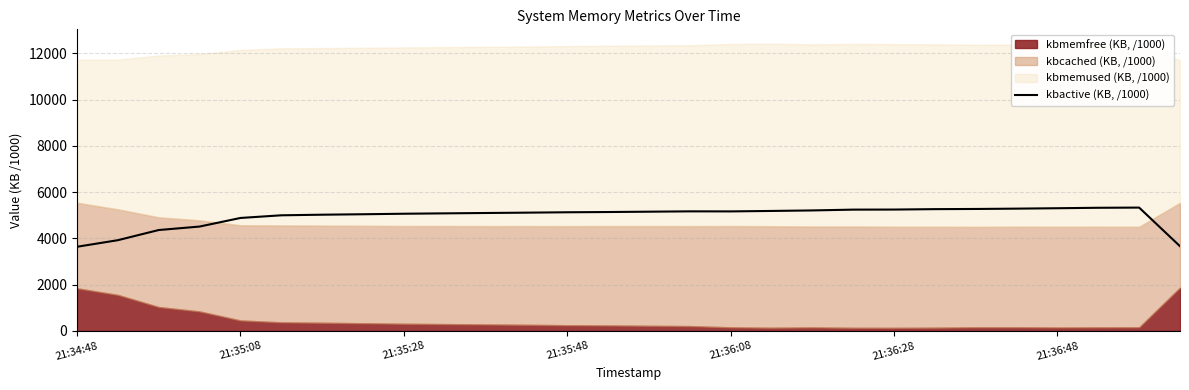

How many data points does each series have?

28